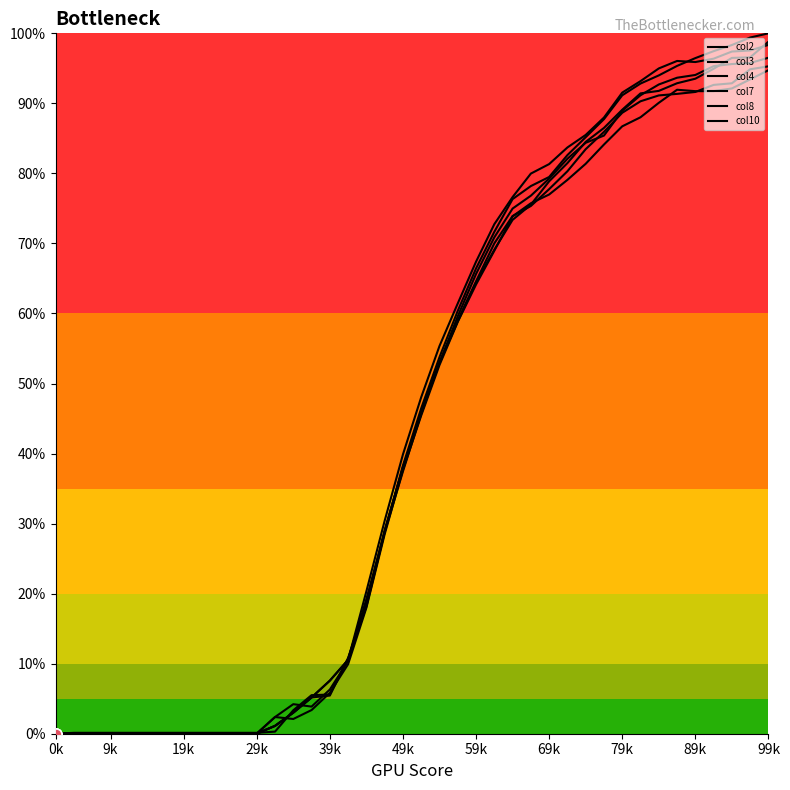

Does the chart have visible grid lines?

No